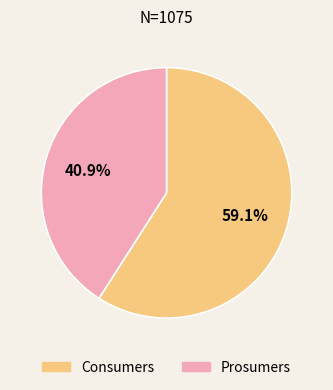

Is it true that Prosumers is 41% of the pie?

True